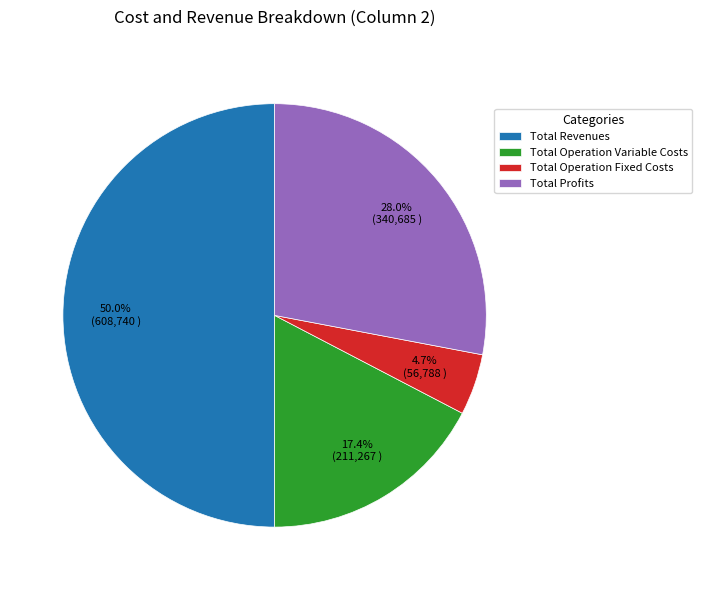

Does Total Operation Fixed Costs represent more than half of the total?

No